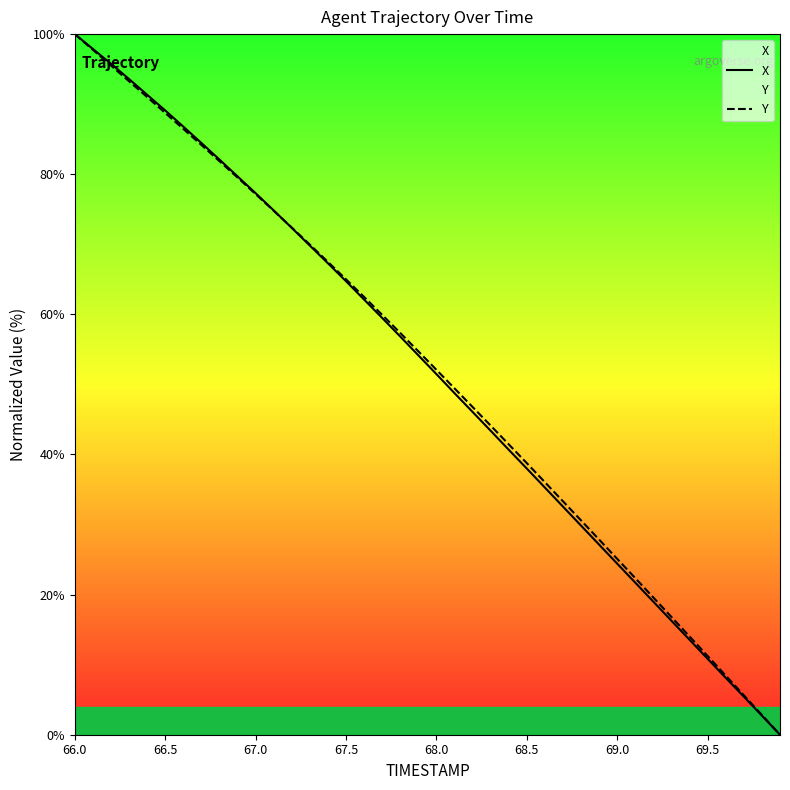

At which category is the sum across all series the highest?

66.0